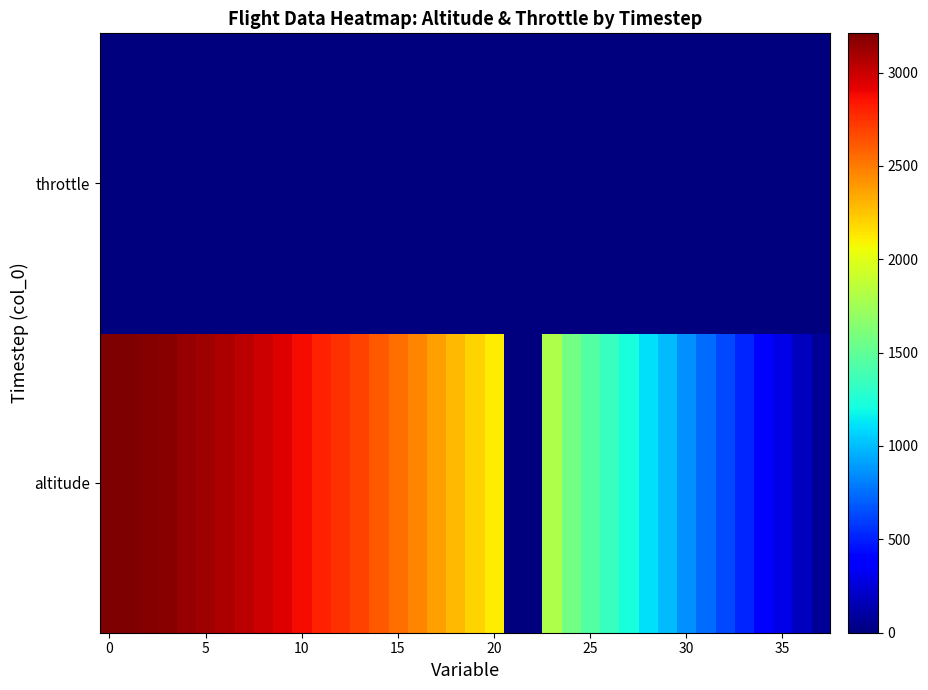

How many series are shown in this chart?

2